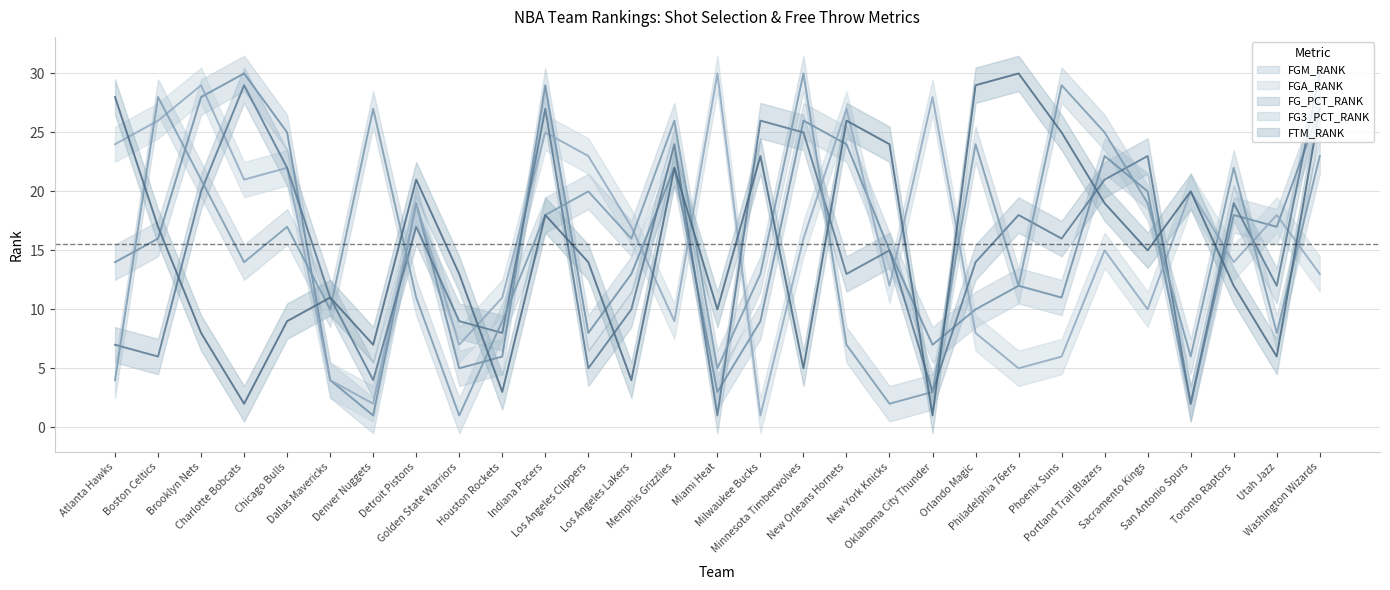

What is the value of the FG3_PCT_RANK point at the 18th from the left?

7